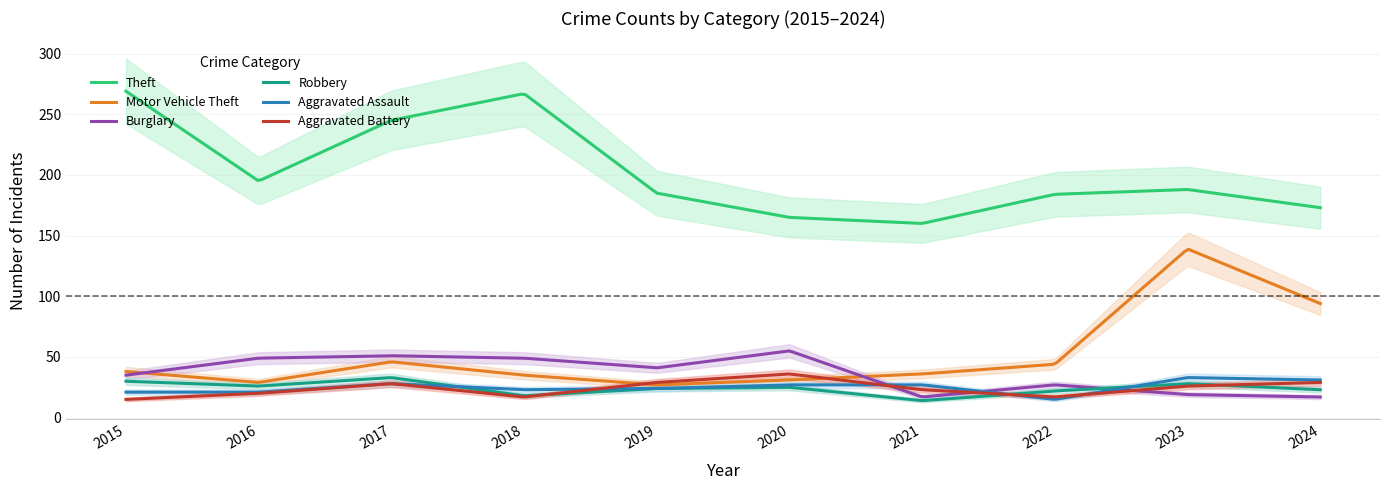

At which label does Robbery first exceed 25?

2015